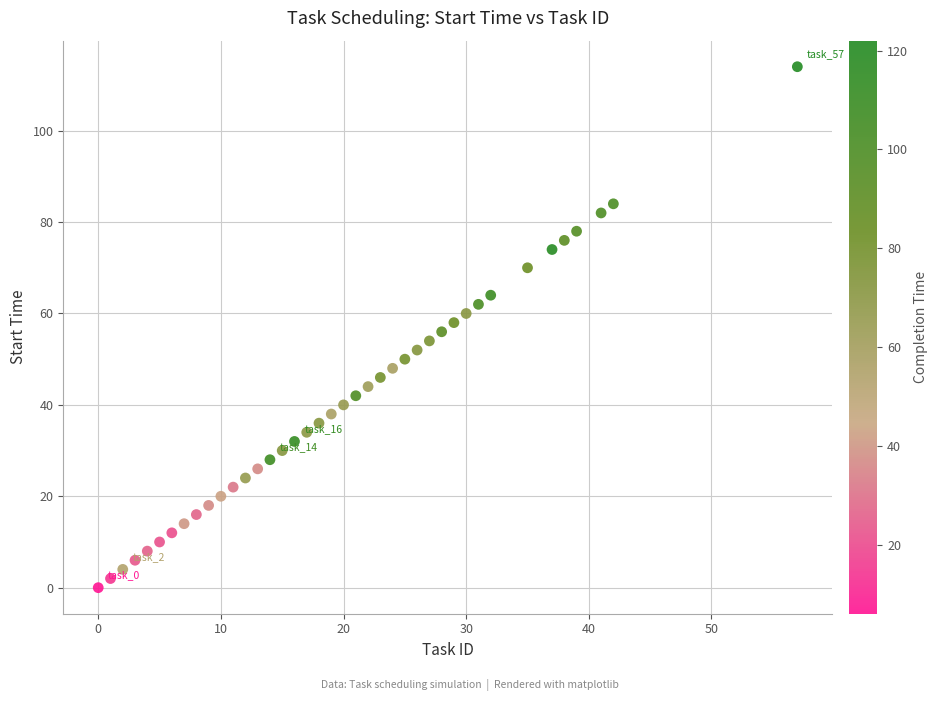

What is the range of Y values (max minus min)?

114